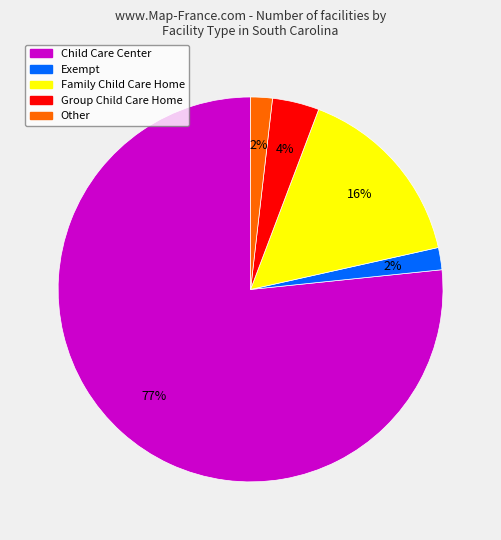

The Family Child Care Home slice represents 16% of the pie. True or false?

True